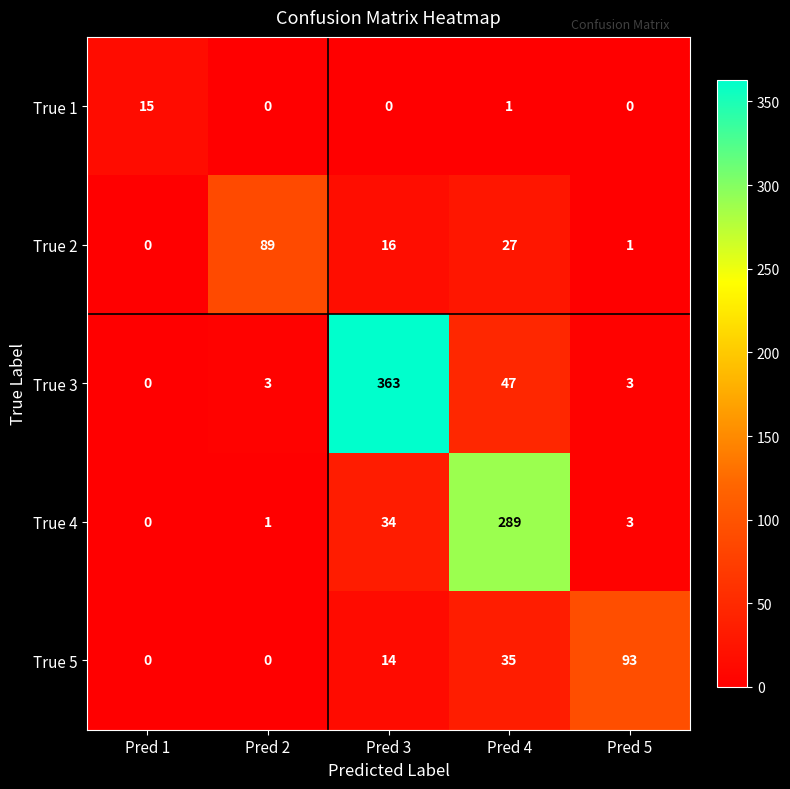

What is the greatest value displayed?

363